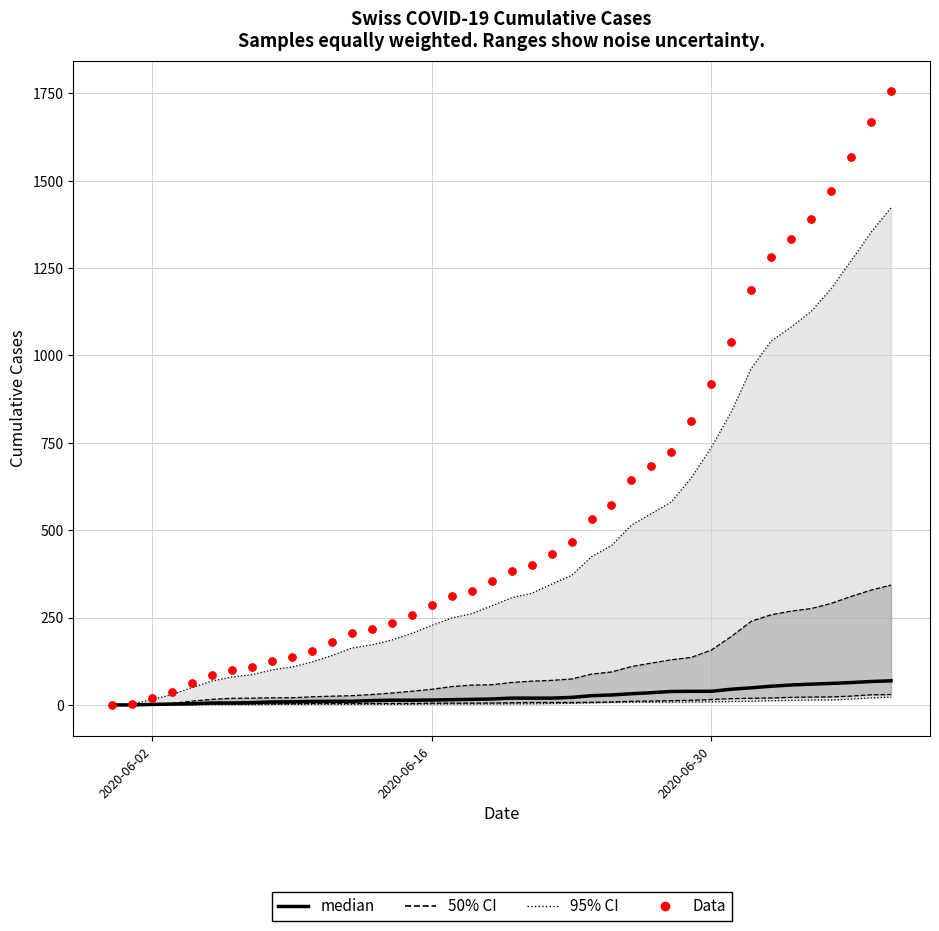

Which series reaches the maximum Y coordinate?

Data